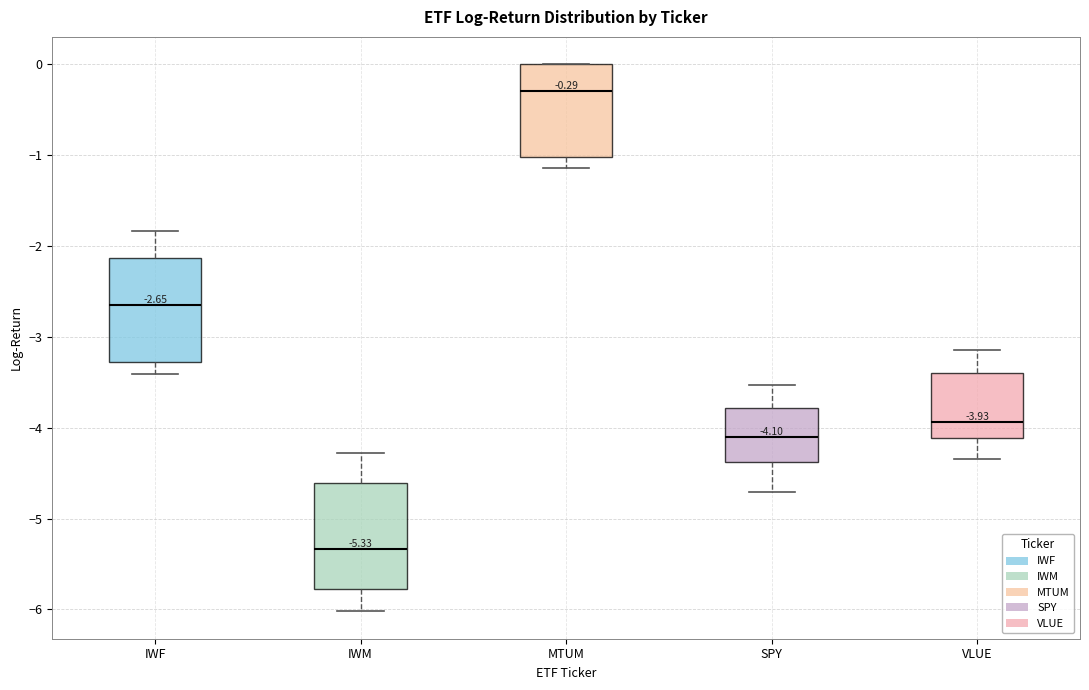

Which box has the highest median line?

MTUM